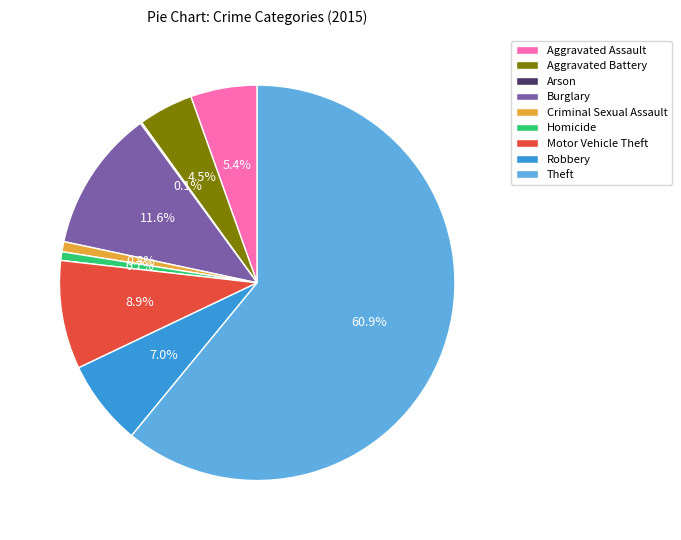

To the nearest percent, what is the average slice percentage?

11%